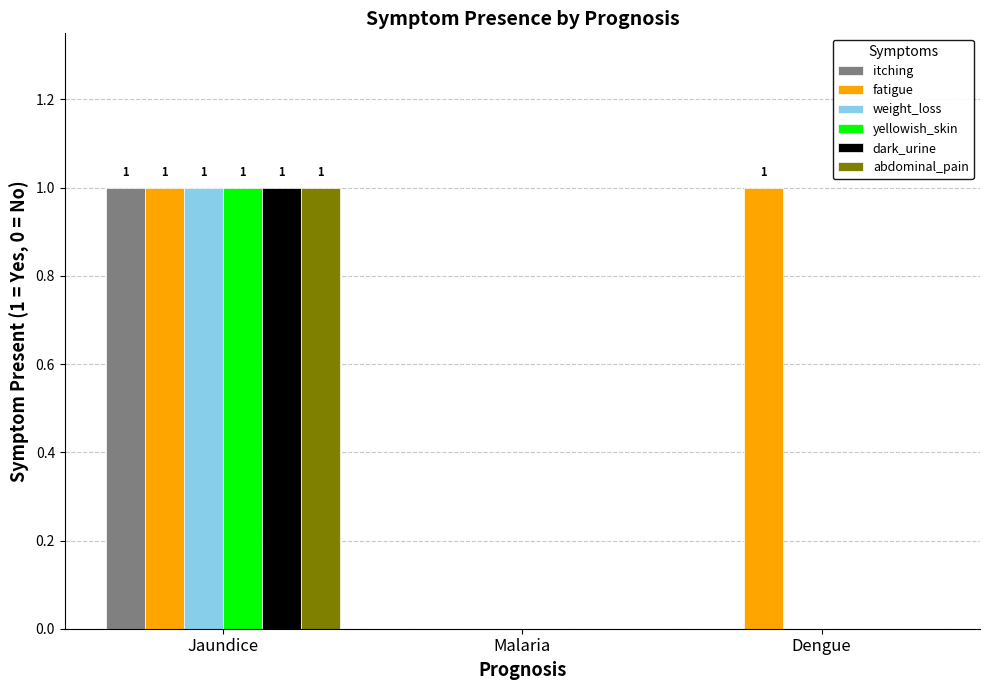

Between Malaria and Dengue, which series saw the biggest shift?

fatigue